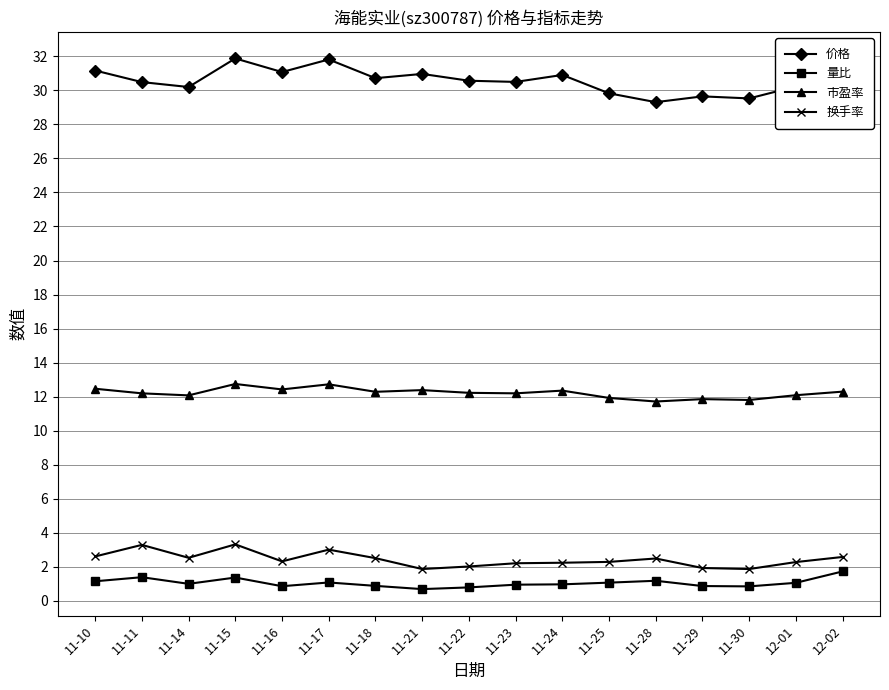

What is the label of the 6th point from the right?

11-25